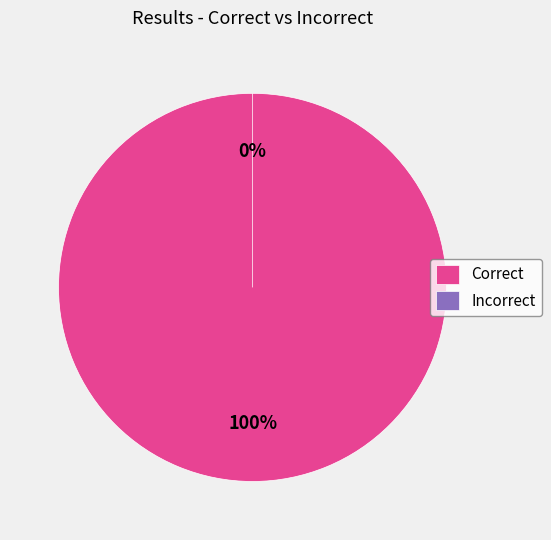

Count the number of slices in the pie.

2